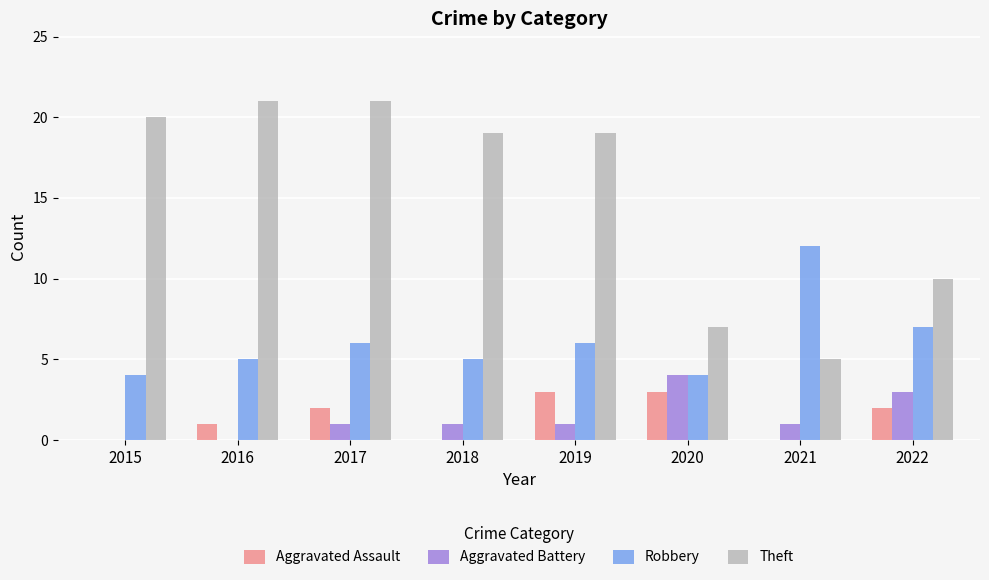

What are all the series names shown in the legend?

Aggravated Assault, Aggravated Battery, Robbery, Theft